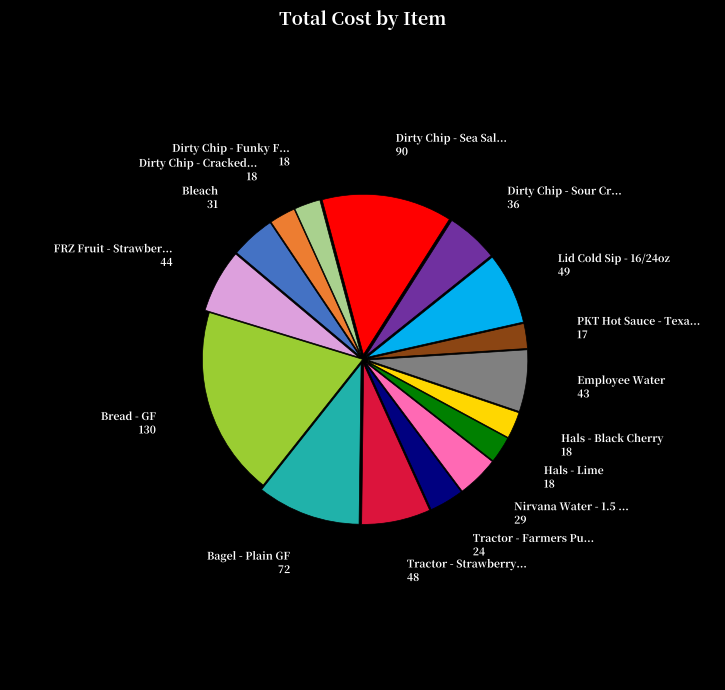

Does any single category account for the majority?

No